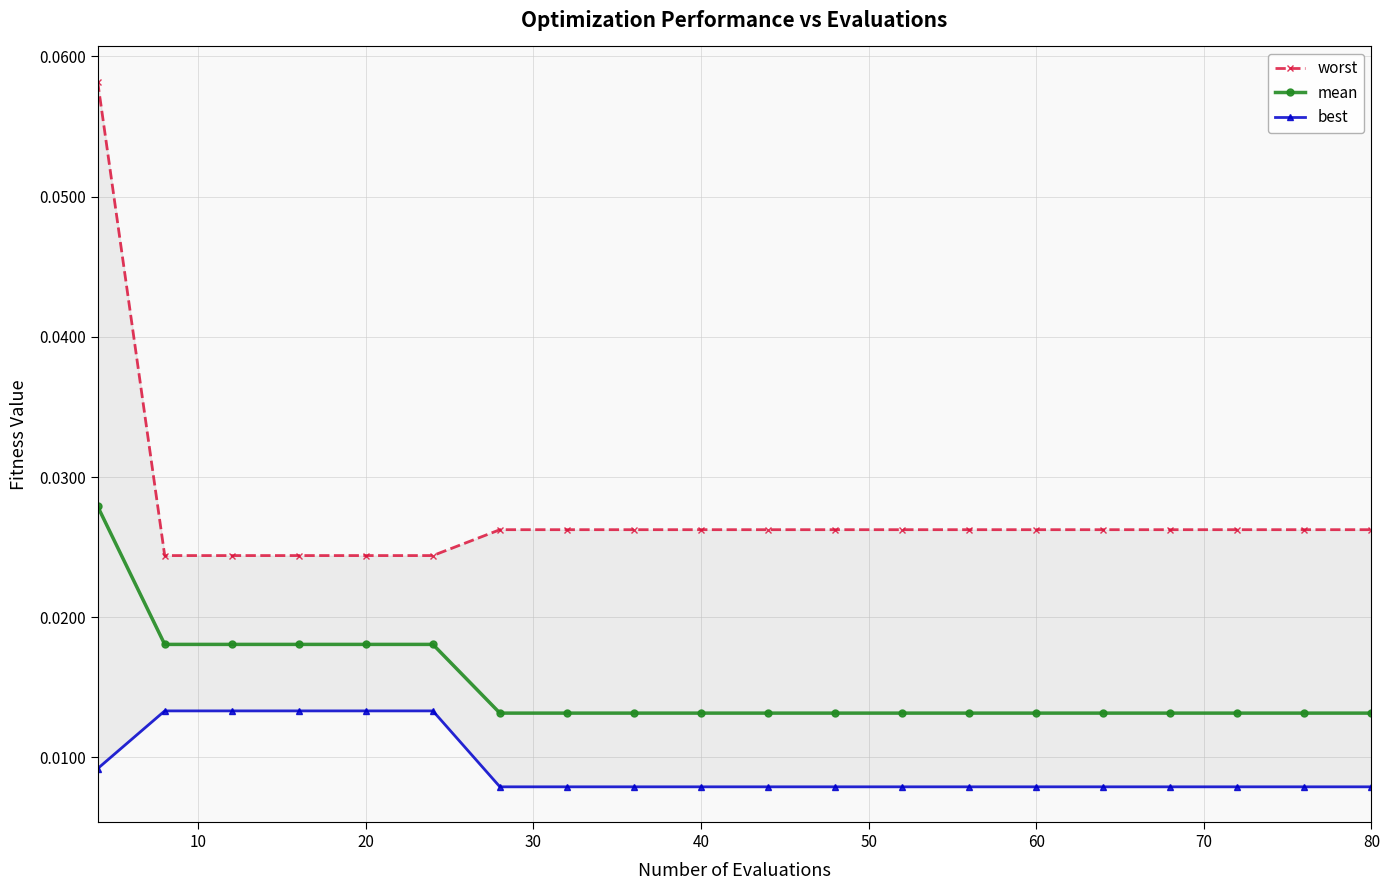

How many mean values are between 0 and 1?

20